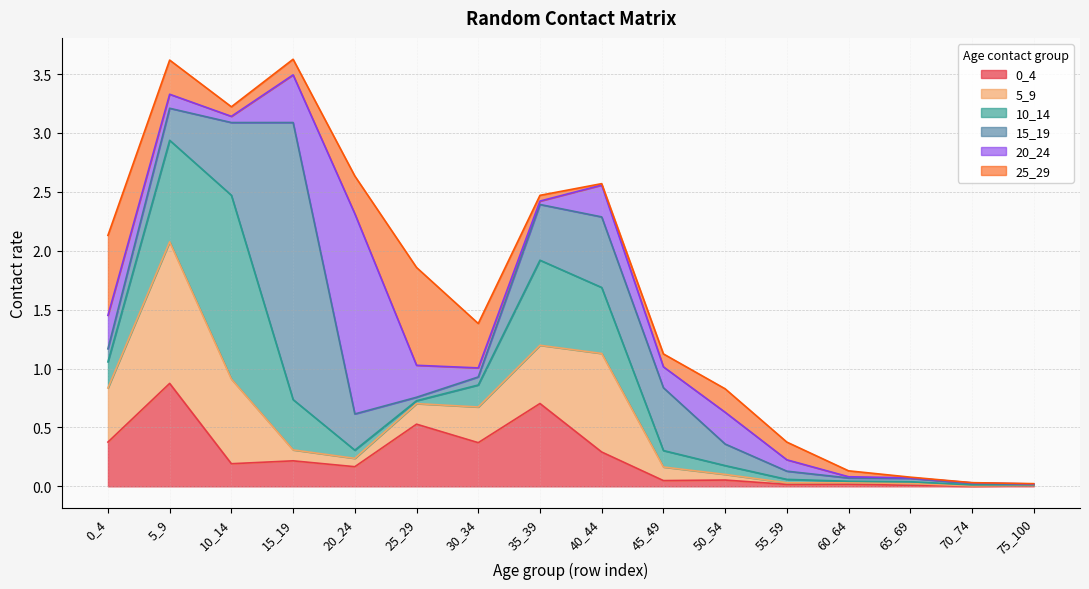

List the labels in order of 20_24 value, smallest first.

75_100, 65_69, 70_74, 60_64, 35_39, 10_14, 30_34, 55_59, 5_9, 45_49, 50_54, 40_44, 25_29, 0_4, 15_19, 20_24